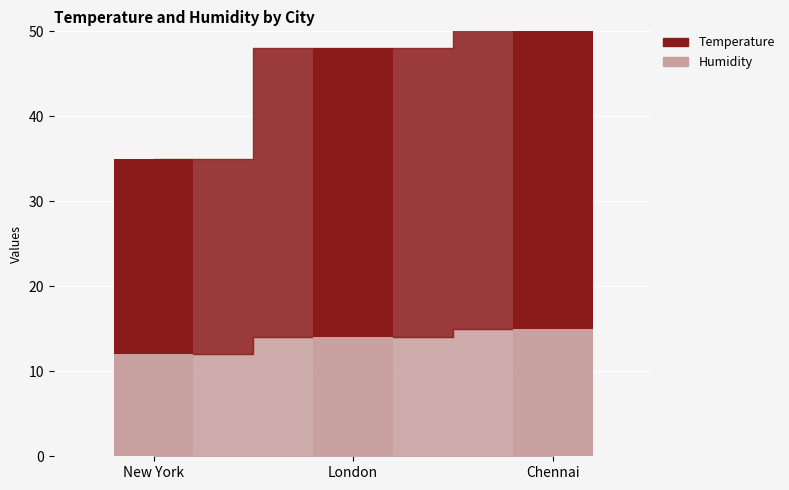

What is the smallest value displayed?

12